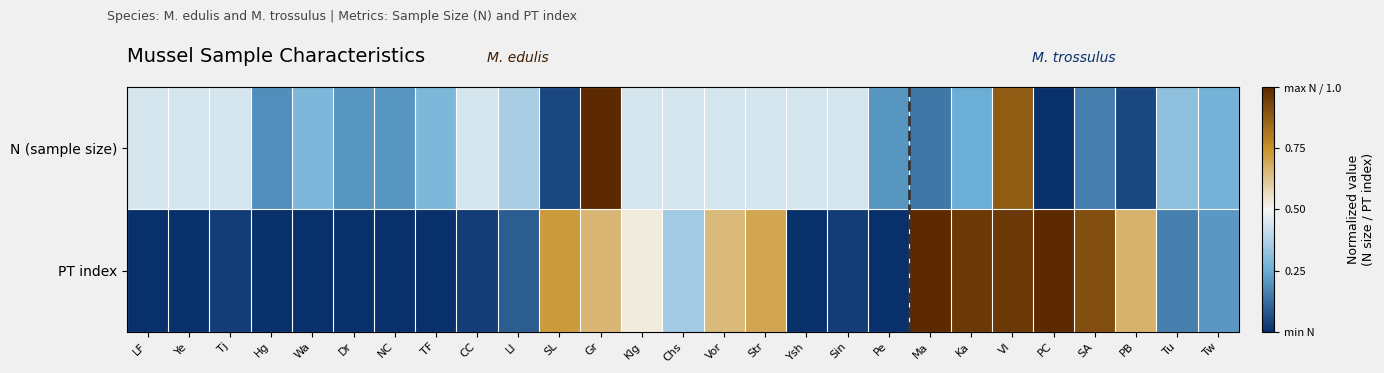

Which series has the largest total across all categories?

PT index